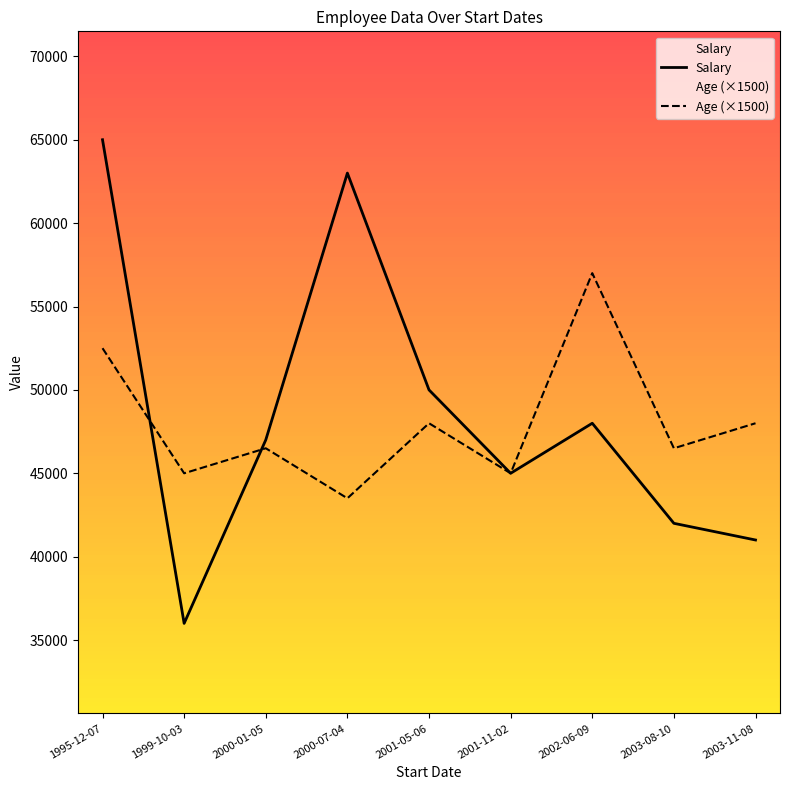

At how many categories does at least one series exceed 43254?

9